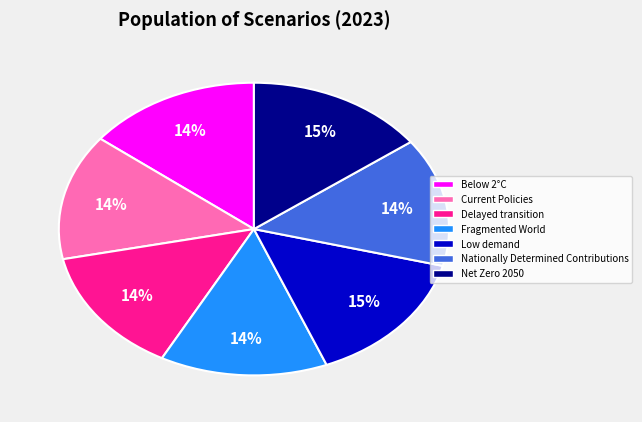

To the nearest percent, what is the combined percentage of Delayed transition and Low demand?

29%